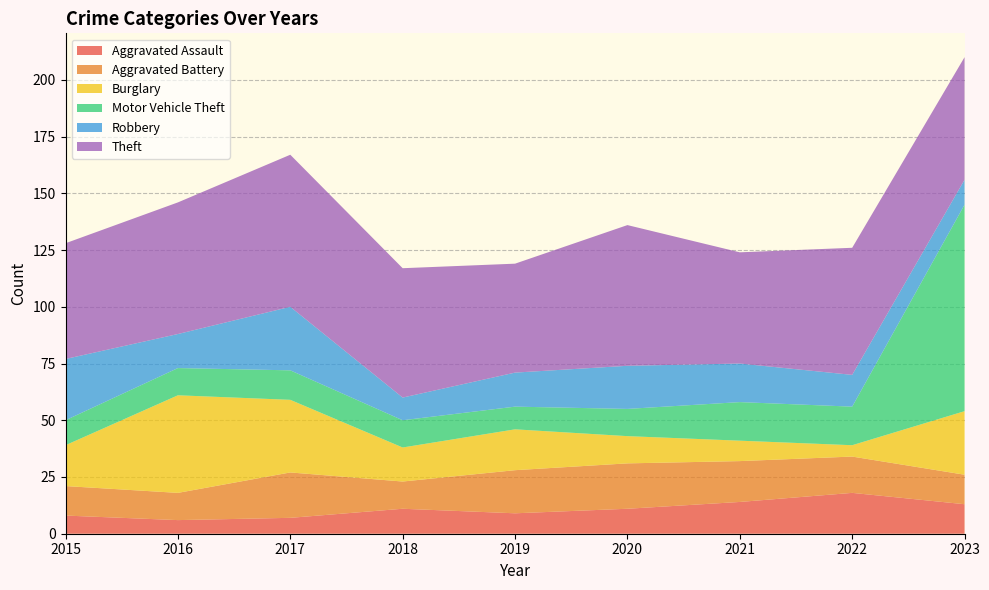

Reading right to left, transcribe all the data shown in this chart.

Aggravated Assault: 13	18	14	11	9	11	7	6	8
Aggravated Battery: 13	16	18	20	19	12	20	12	13
Burglary: 28	5	9	12	18	15	32	43	18
Motor Vehicle Theft: 91	17	17	12	10	12	13	12	11
Robbery: 11	14	17	19	15	10	28	15	27
Theft: 54	56	49	62	48	57	67	58	51